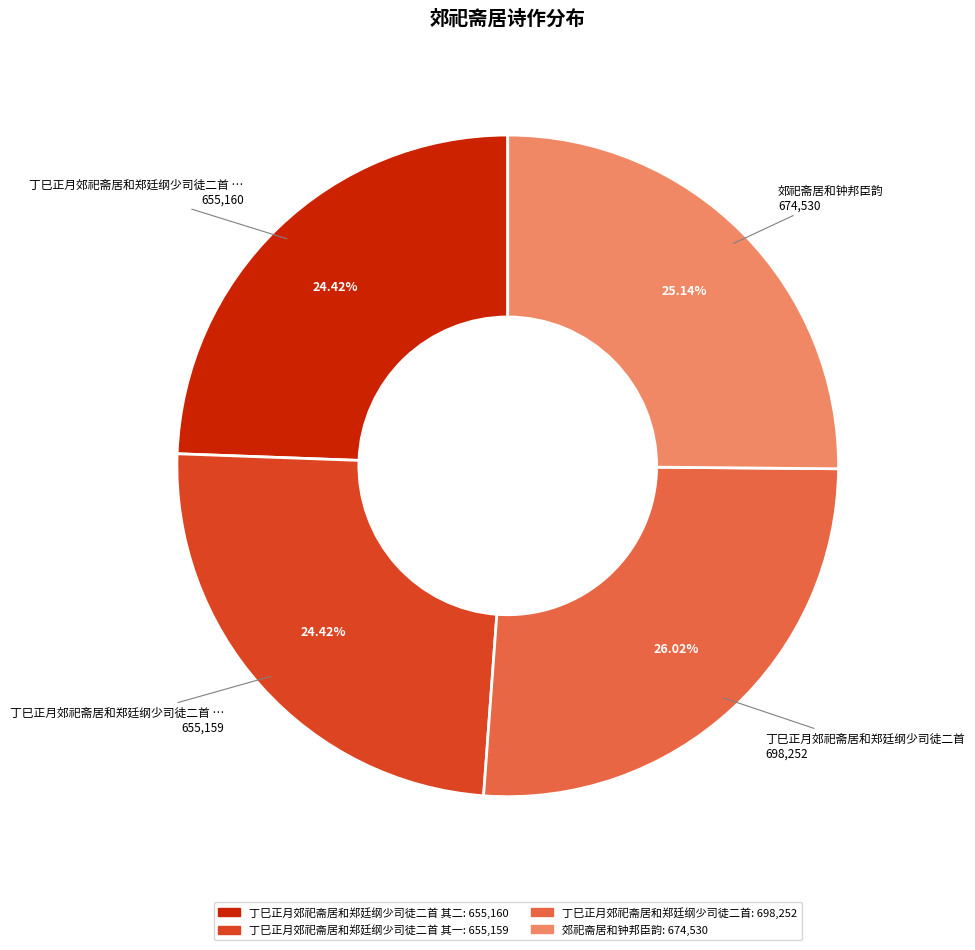

Is there any slice that represents more than half of the pie?

No